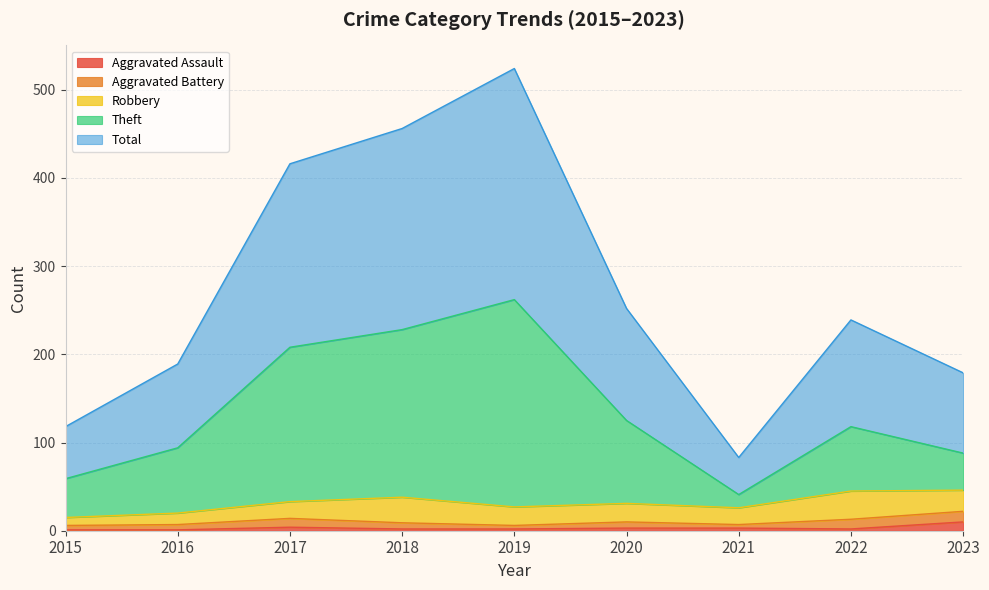

What is the sum of the Total values at 2023 and 2016?

368